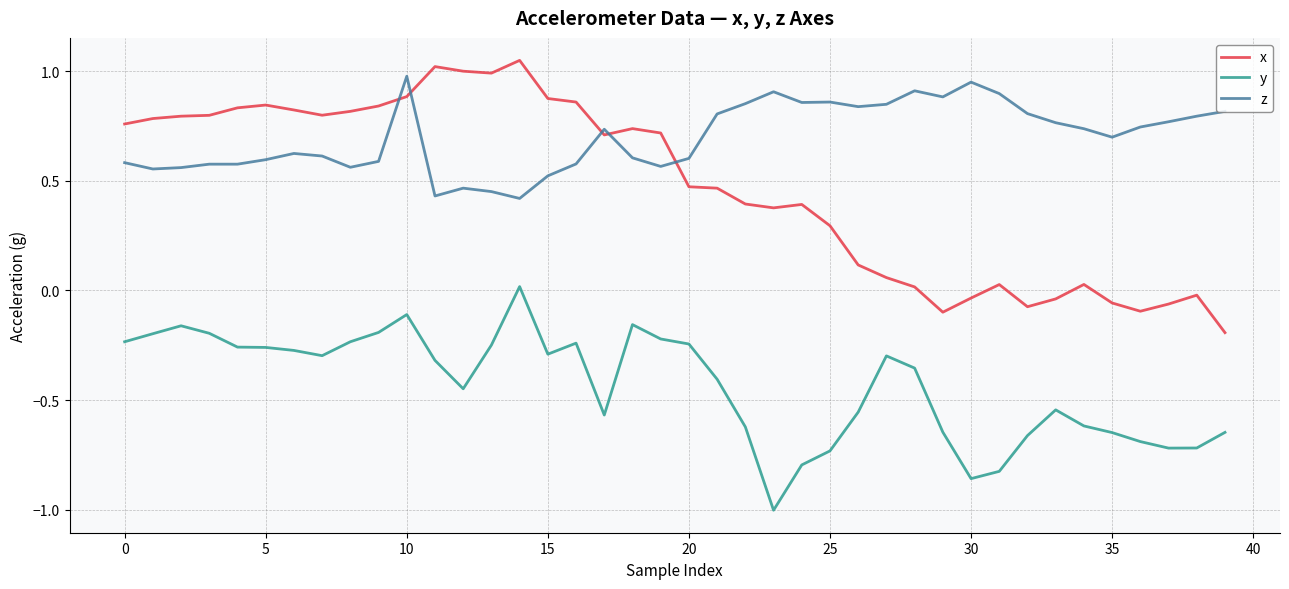

How many distinct data groups are displayed?

3